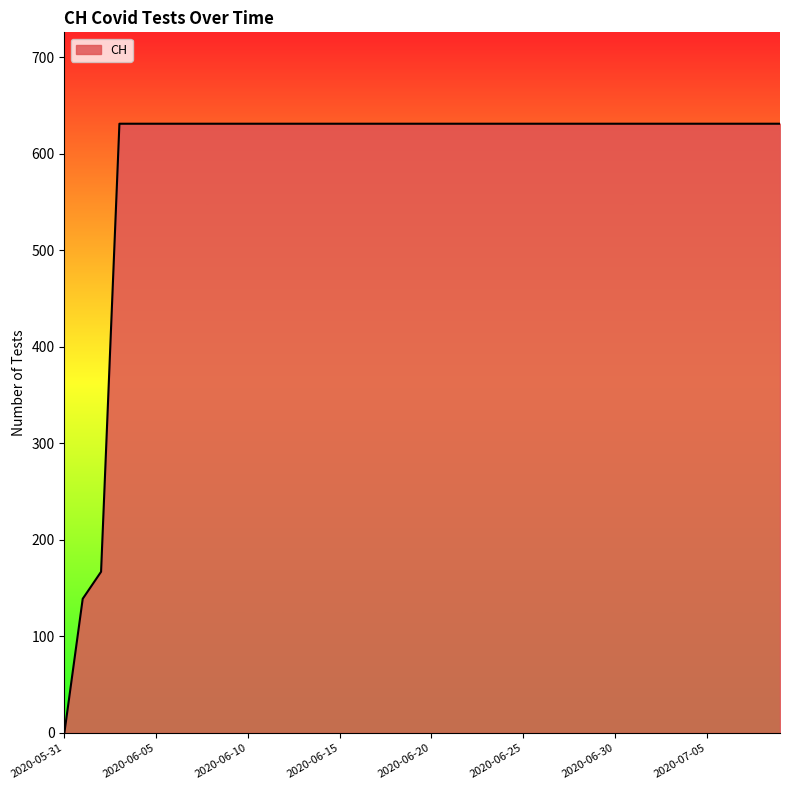

What is the greatest value displayed?

631